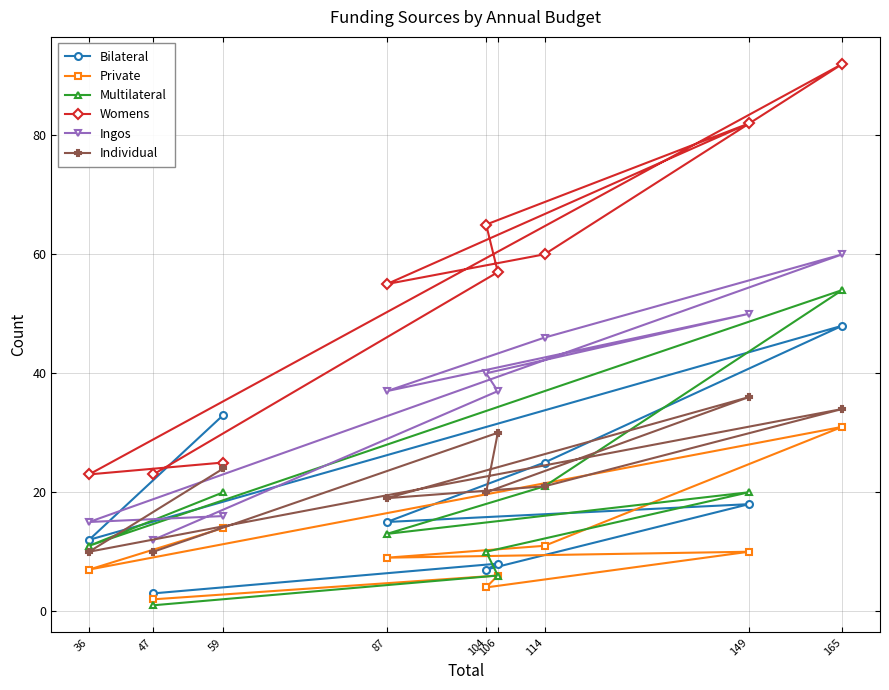

Reading left to right, what are all the values shown in this chart?

Bilateral: 36=12	47=3	59=33	87=15	104=7	106=8	114=25	149=18	165=48
Private: 36=7	47=2	59=14	87=9	104=4	106=6	114=11	149=10	165=31
Multilateral: 36=11	47=1	59=20	87=13	104=10	106=6	114=21	149=20	165=54
Womens: 36=23	47=23	59=25	87=55	104=65	106=57	114=60	149=82	165=92
Ingos: 36=15	47=12	59=16	87=37	104=40	106=37	114=46	149=50	165=60
Individual: 36=10	47=10	59=24	87=19	104=20	106=30	114=21	149=36	165=34